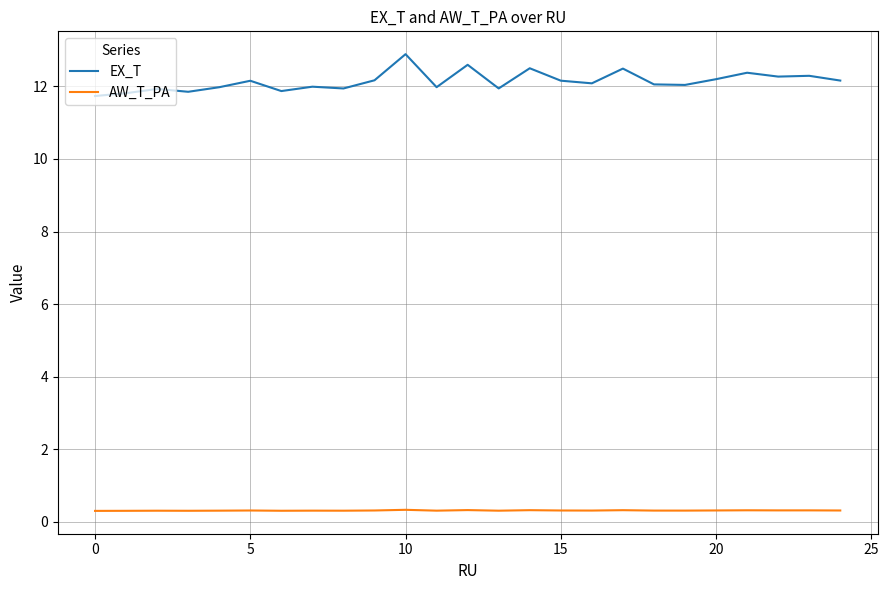

How many categories are shown in the chart?

25